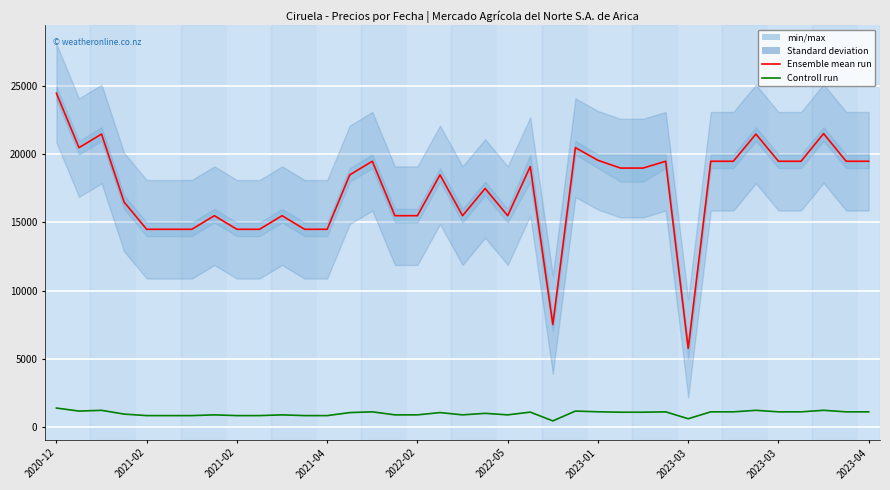

What is the spread (max minus min) of values at 17?

17472